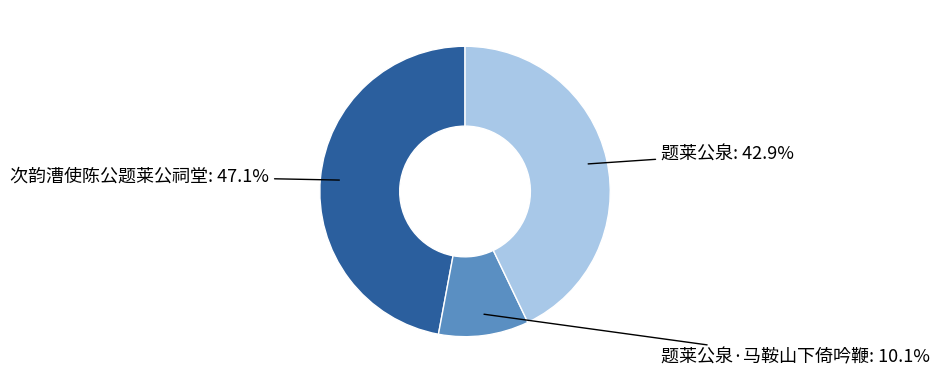

Is it true that 题莱公泉 is 43% of the pie?

True